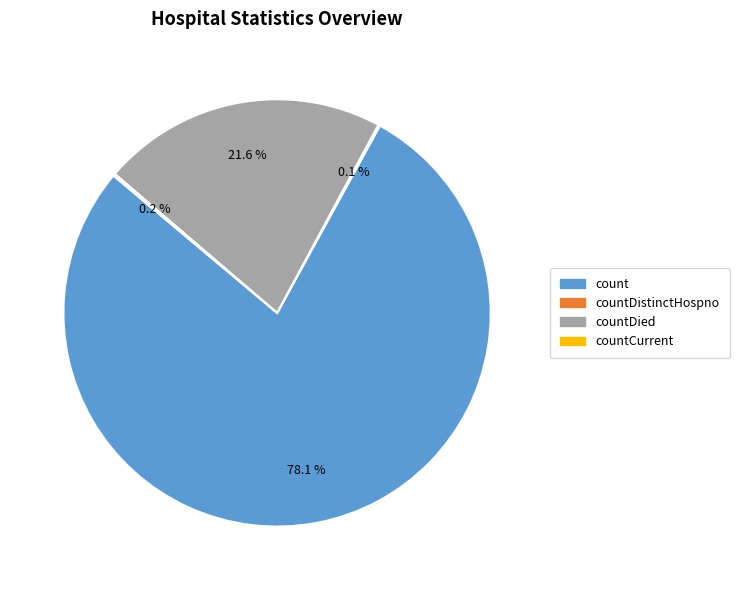

To the nearest percent, what is the average slice percentage?

25%